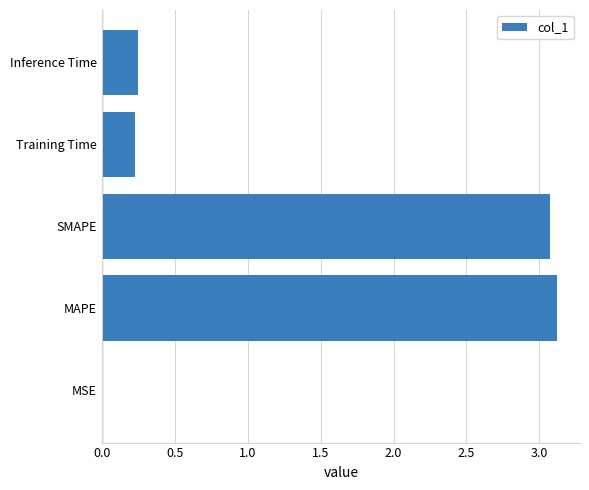

Is it true that the value at Training Time is 0.2?

True